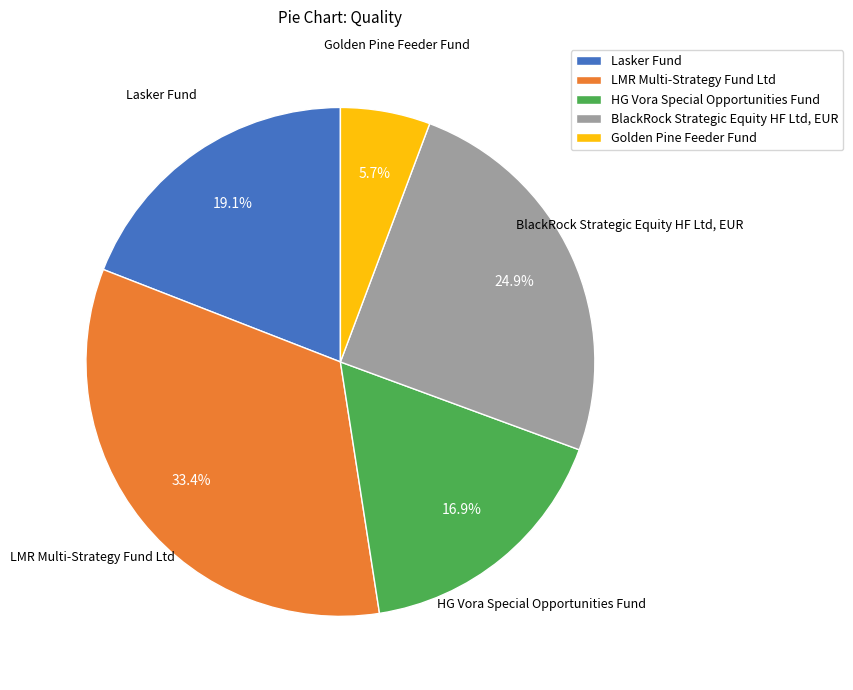

Combined, what portion of the pie is HG Vora Special Opportunities Fund and Lasker Fund?

36.0%